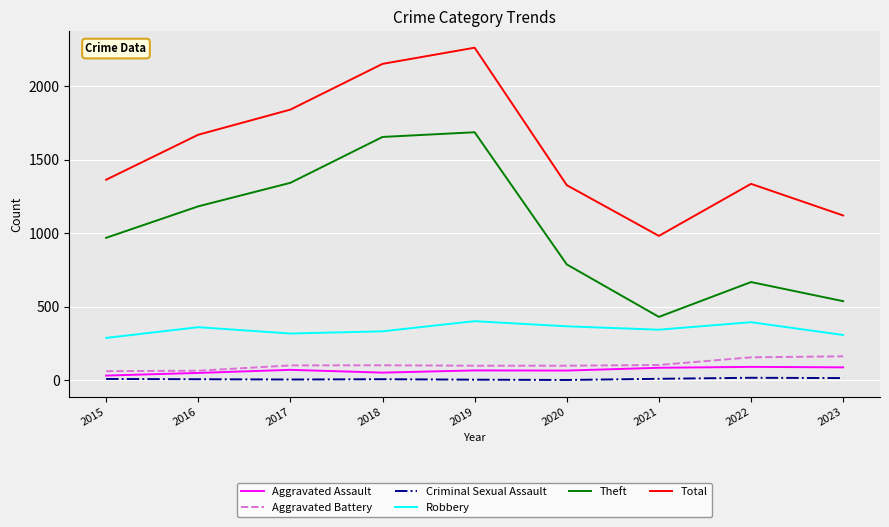

Is this an area chart (filled region under the line)?

No